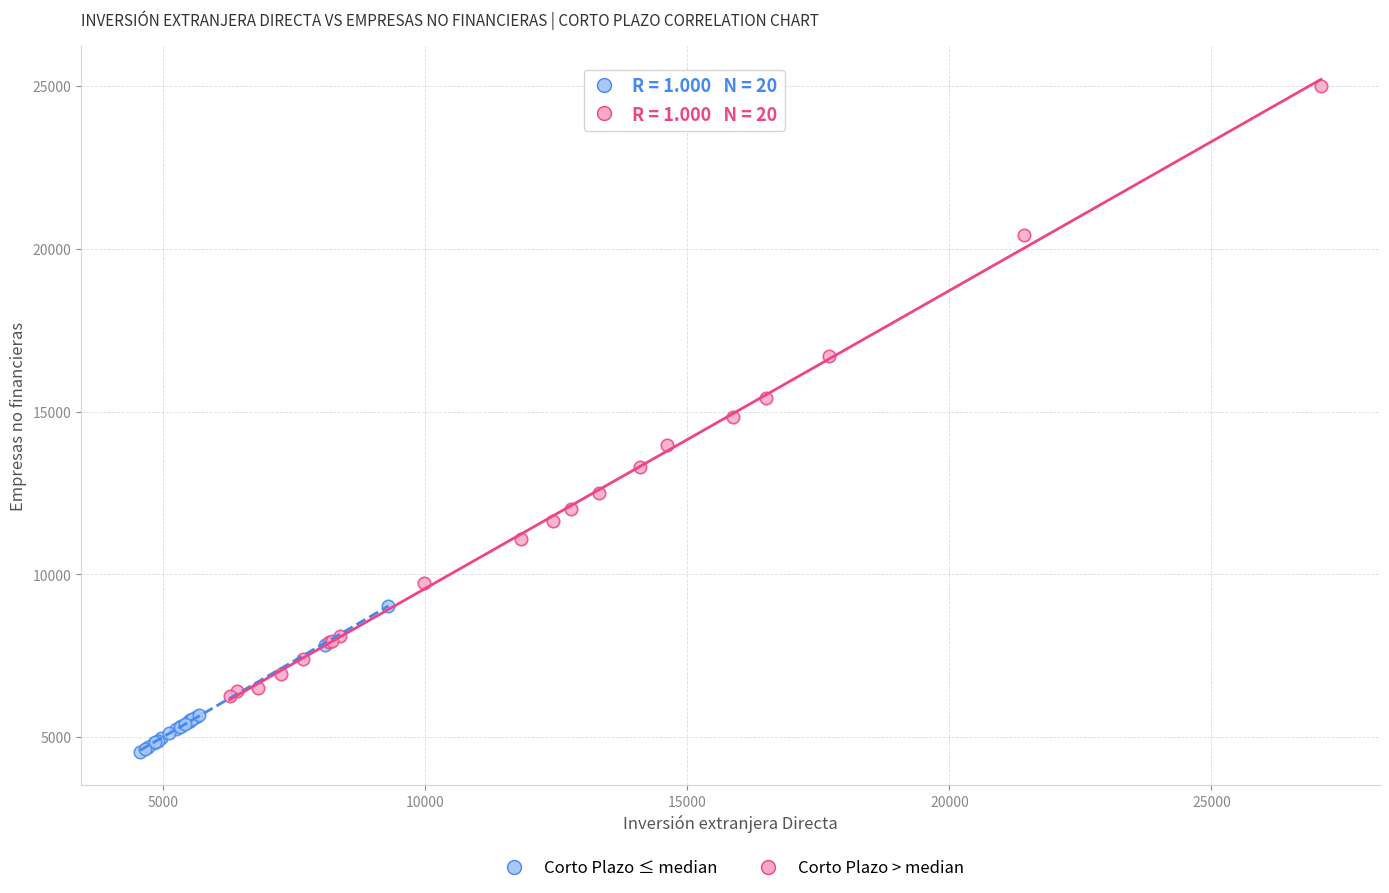

Which series contains the highest Y value?

Corto Plazo > median